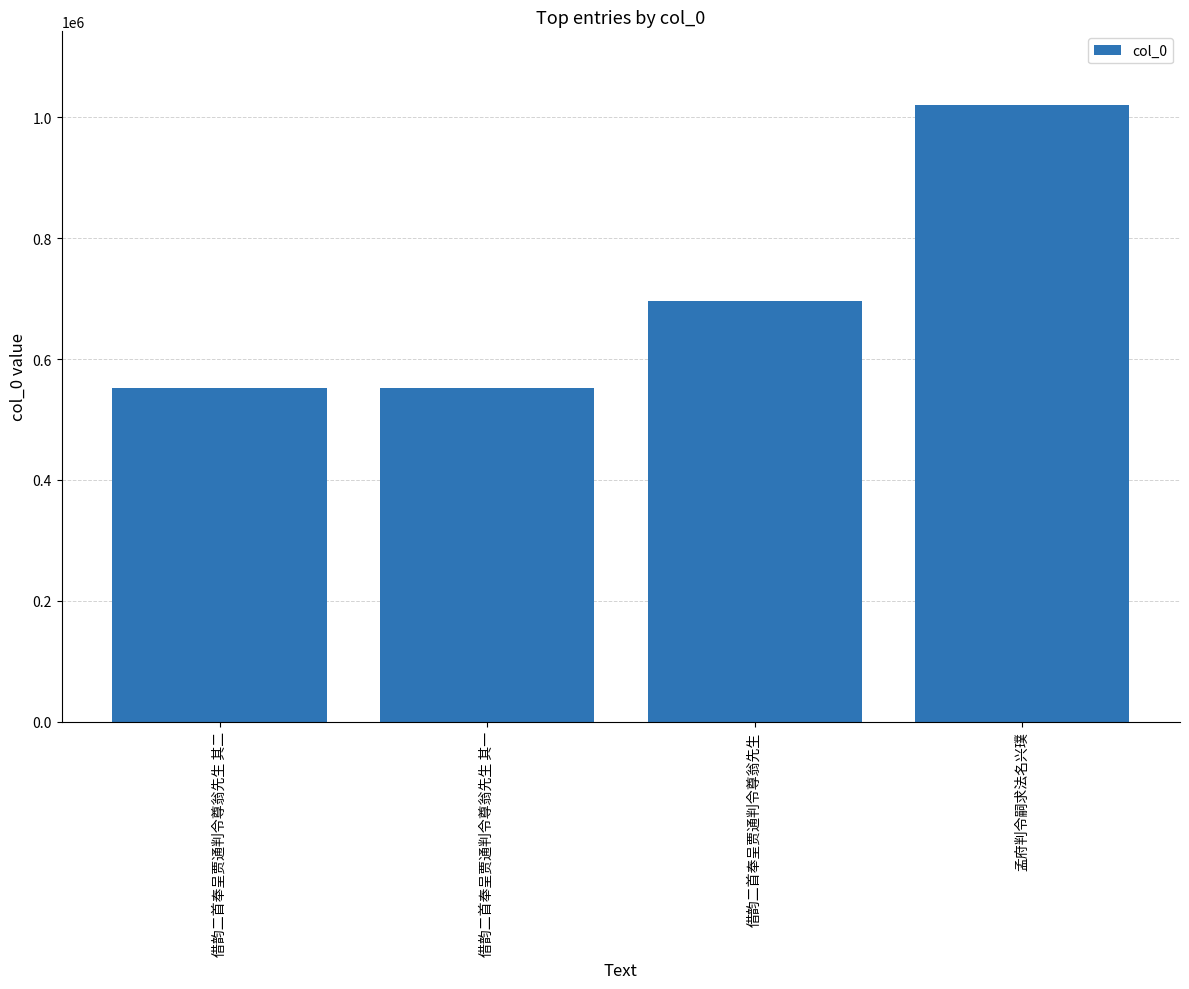

What is the minimum value shown in the chart?

552915